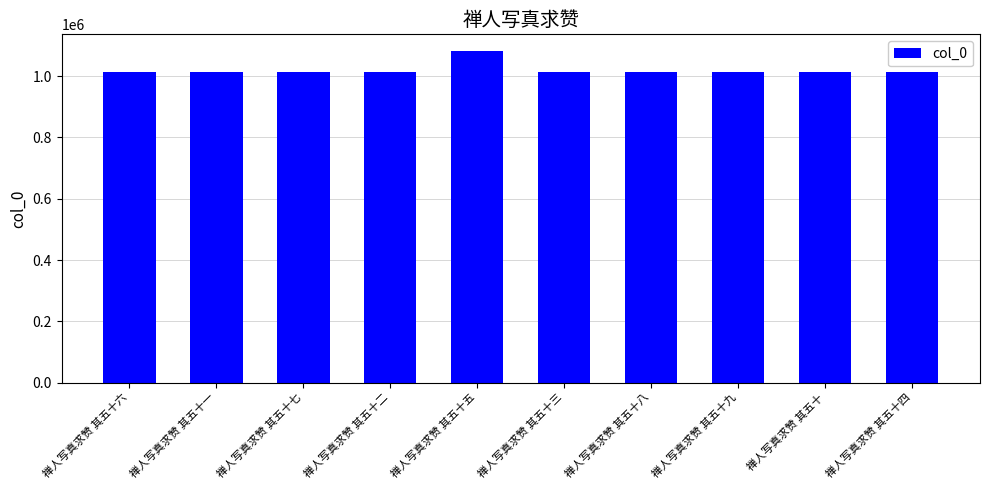

What is the value of the 10th bar from the left?

1012982